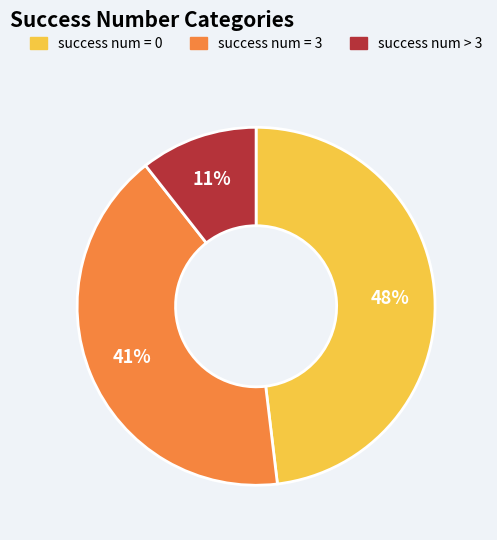

True or false: success num = 3 accounts for 48% of the total.

False